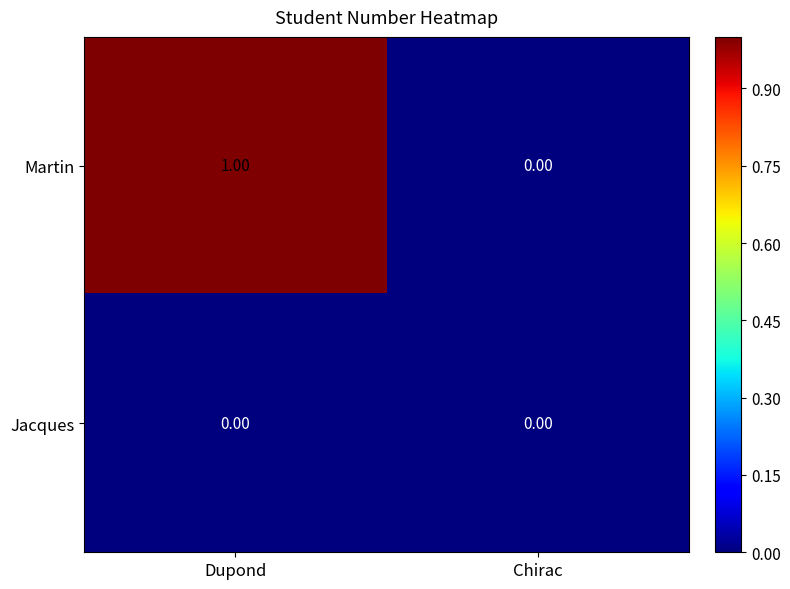

Rank the series by their average value, from lowest to highest.

Jacques, Martin